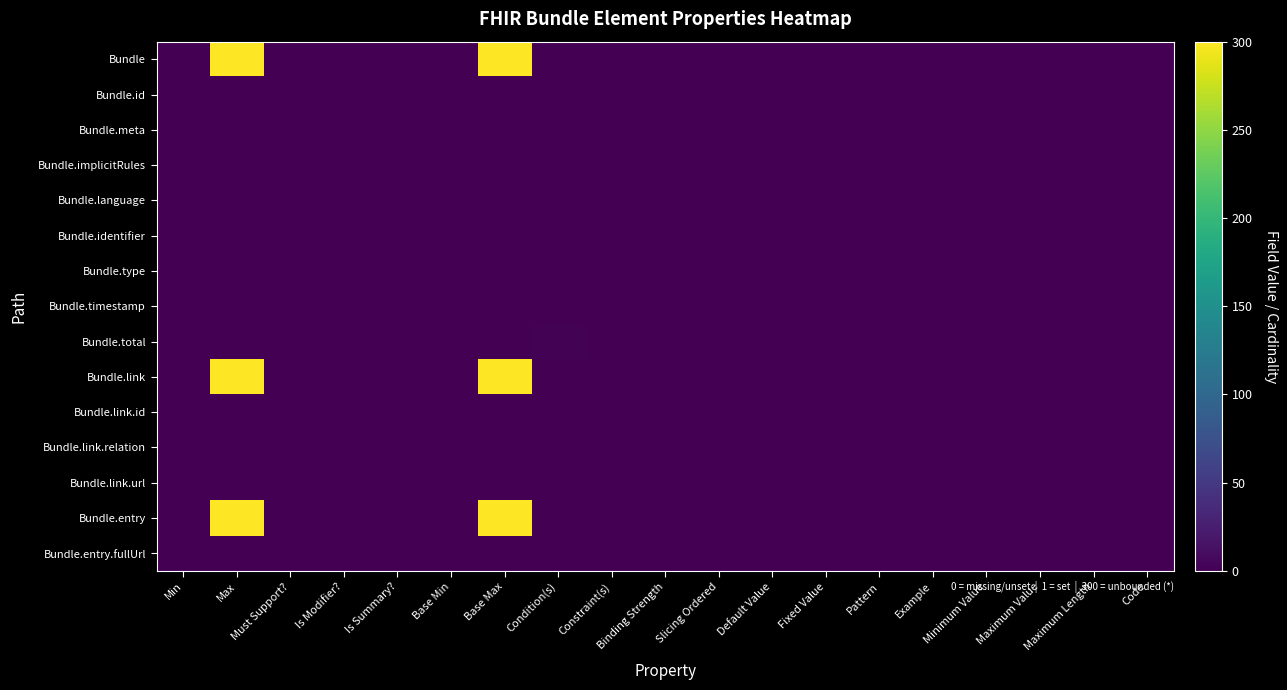

Which series has the largest total across all categories?

Bundle.link